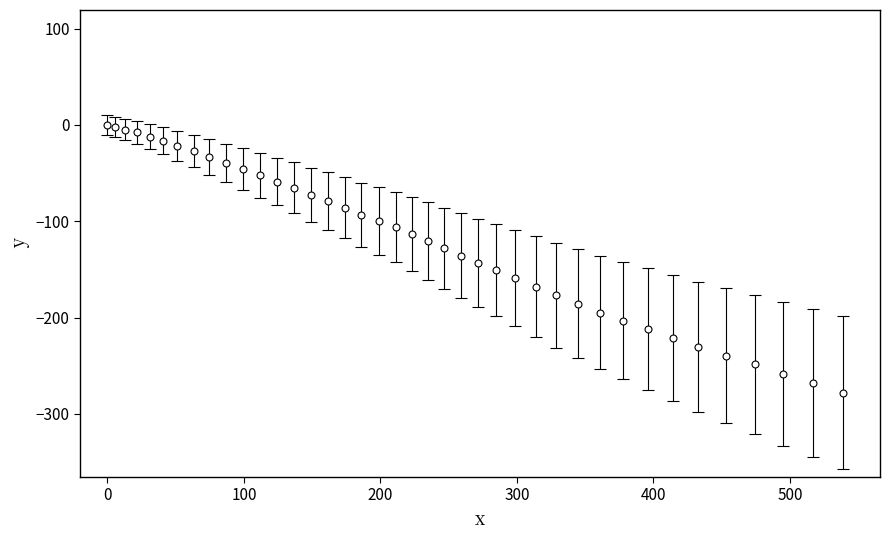

What is the average value?

-119.0